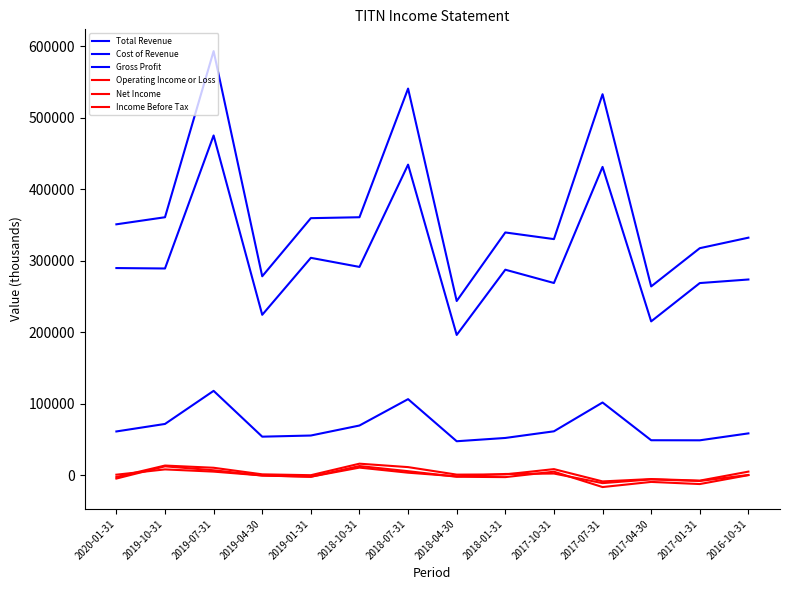

True or false: Operating Income or Loss and Gross Profit intersect in this chart.

False